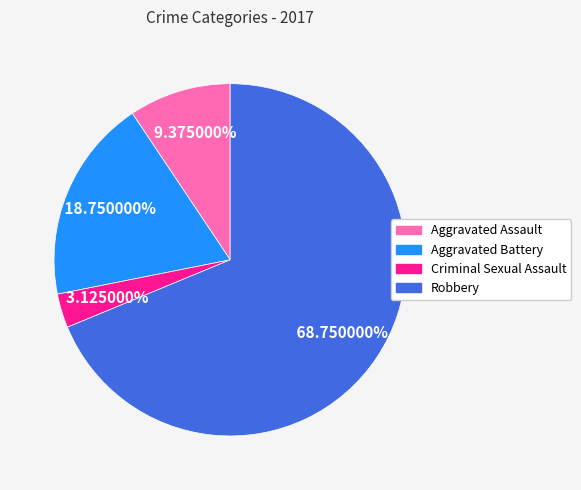

Combined, what portion of the pie is Aggravated Battery and Robbery?

87.5%